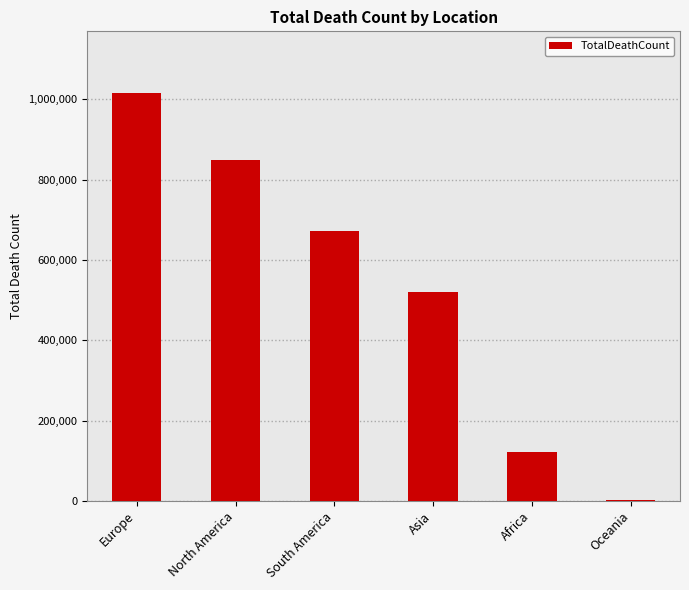

Reading right to left, what are all the values shown in this chart?

1046	121784	520269	672415	847942	1016750